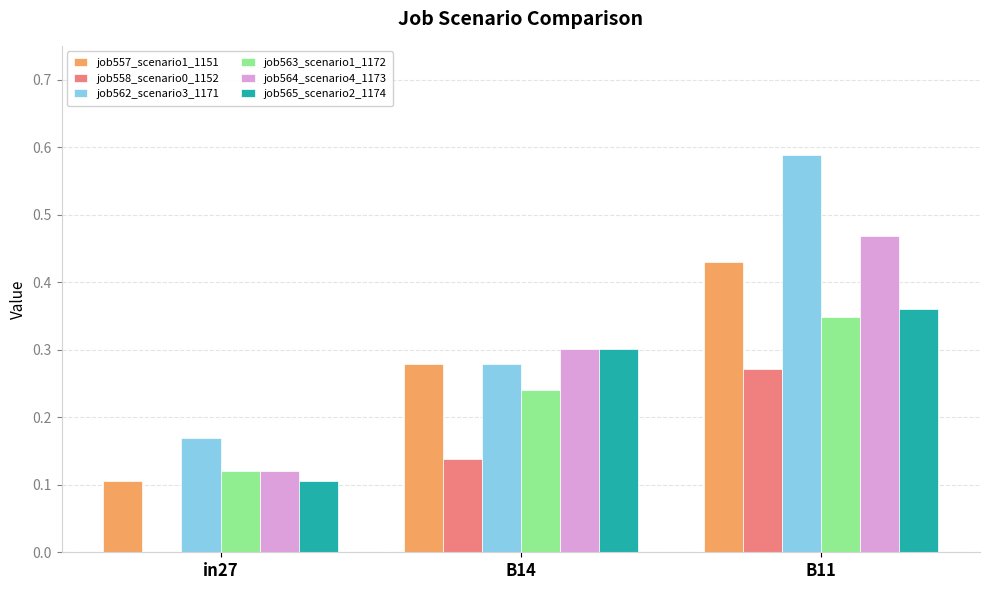

Which category has the highest value across all series?

B11